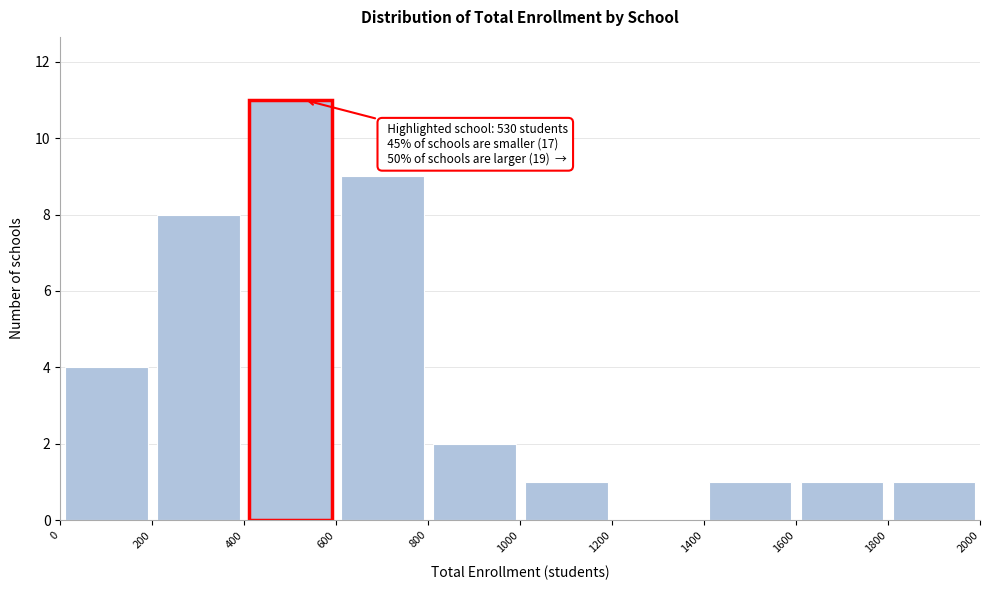

Which range on the x-axis has the tallest bar?

400 to 600